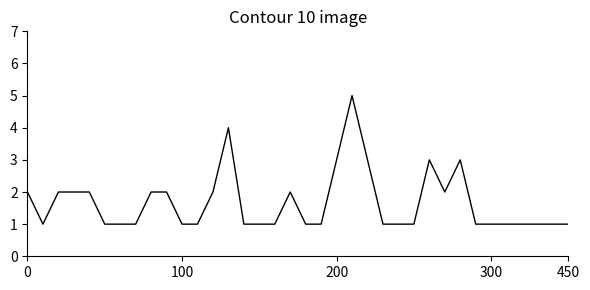

Reading left to right, what are all the values shown in this chart?

2	1	2	2	2	1	1	1	2	2	1	1	2	4	1	1	1	2	1	1	3	5	3	1	1	1	3	2	3	1	1	1	1	1	1	1